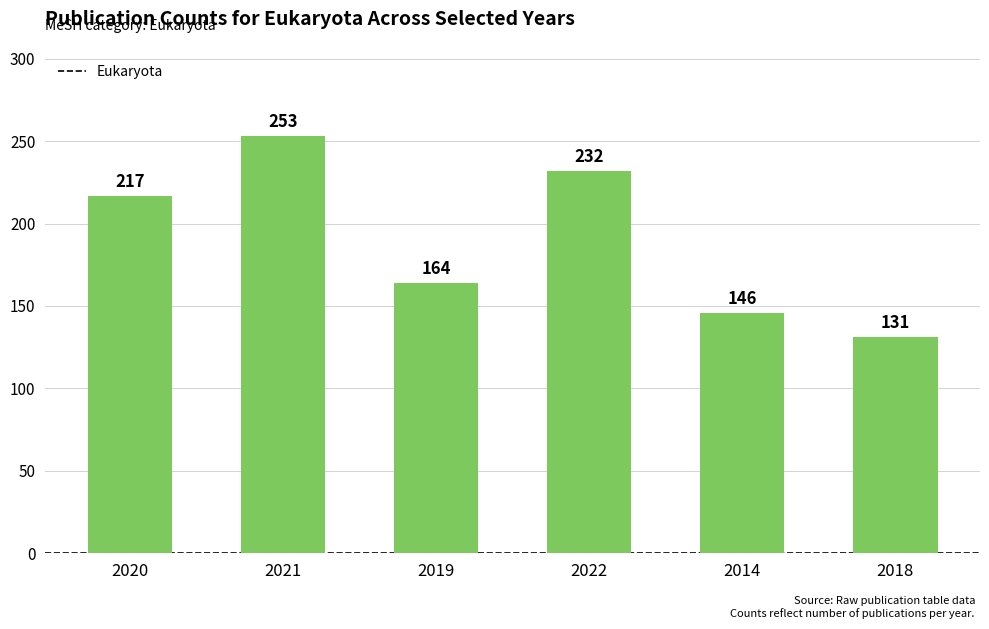

What is the maximum value shown in the chart?

253